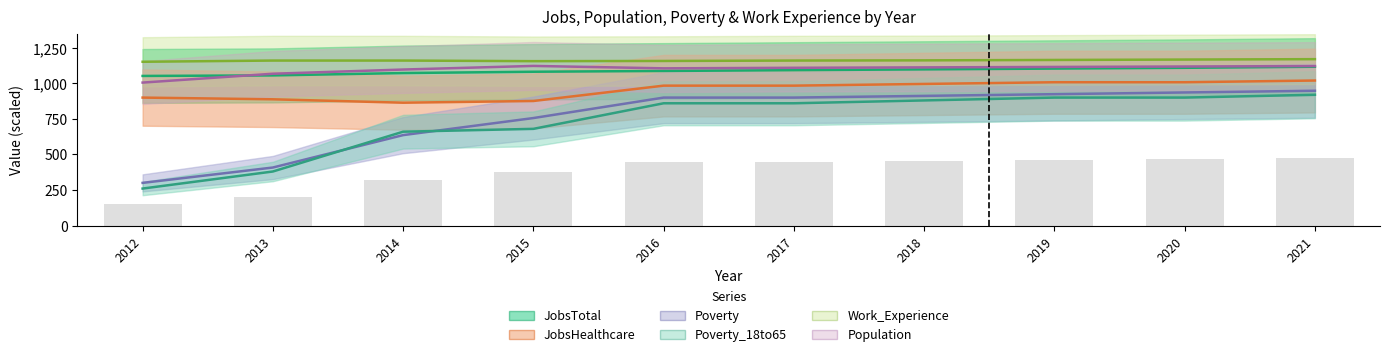

True or false: Poverty_18to65 has a value of 161.5 at 2013.

False